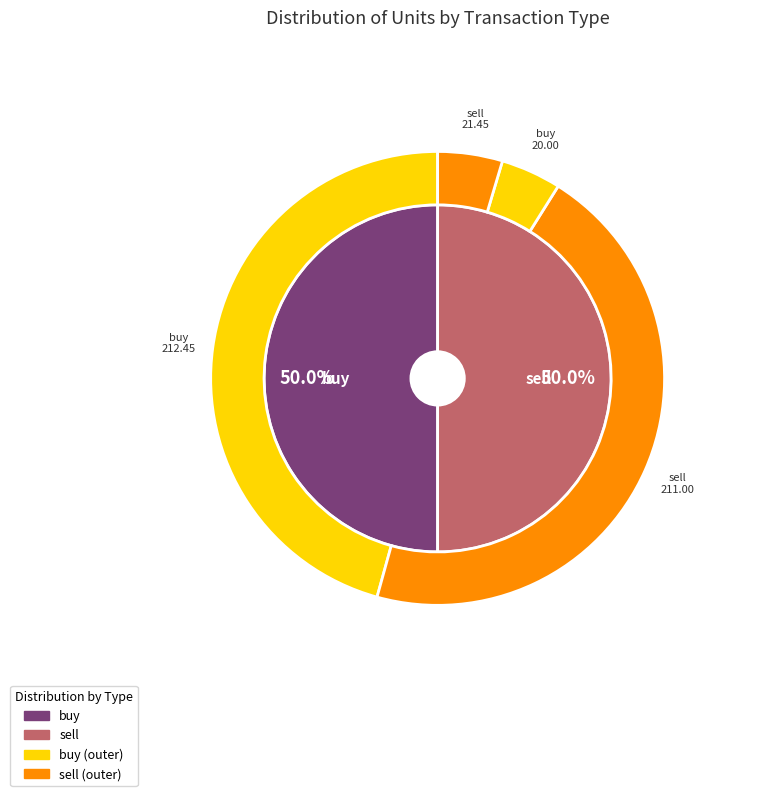

True or false: buy (Dec15) accounts for 38% of the total.

False